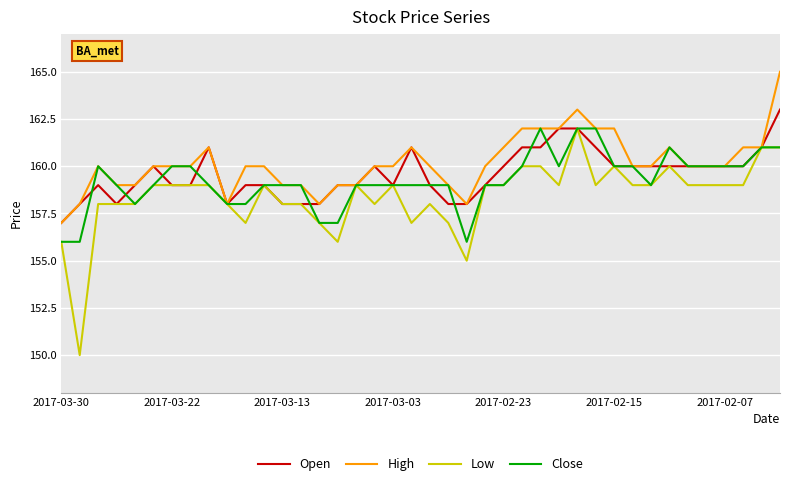

Rank the series by their average value, from highest to lowest.

High, Open, Close, Low